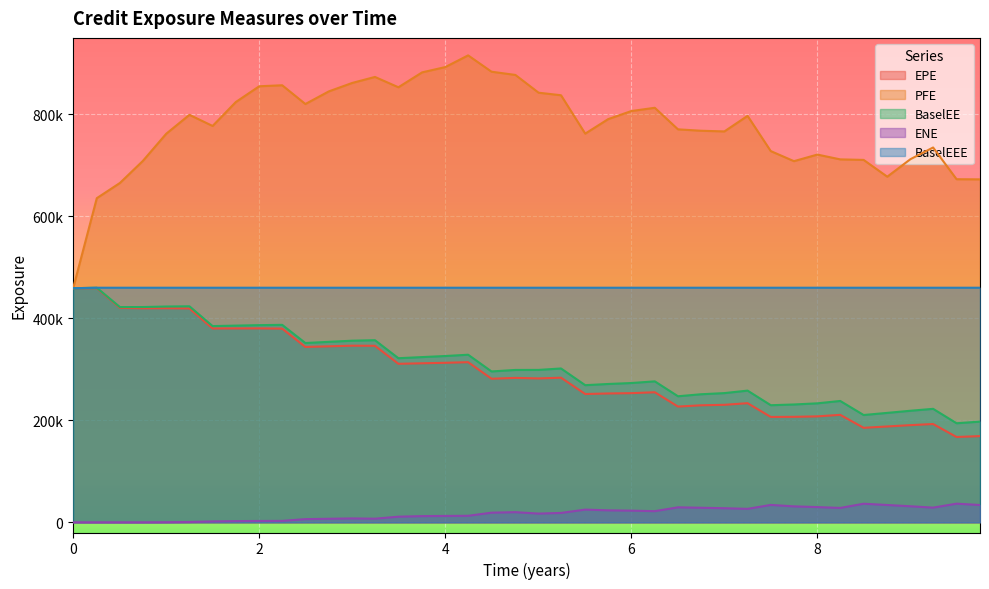

What is the maximum value for EPE?

459175.0